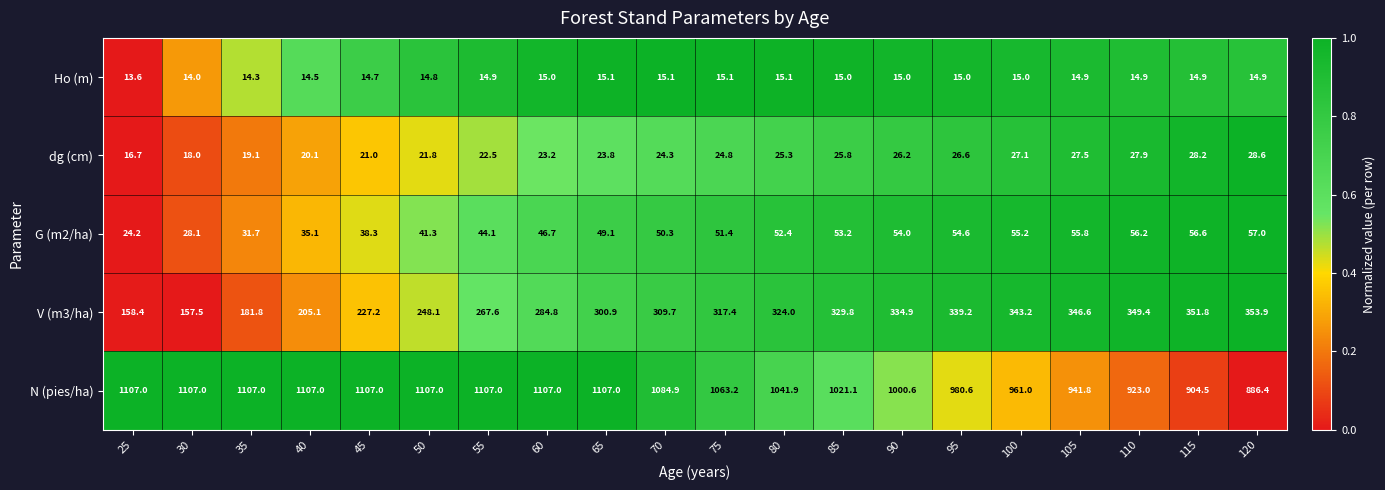

At 75, list the series in order from largest to smallest.

N (pies/ha), V (m3/ha), G (m2/ha), dg (cm), Ho (m)